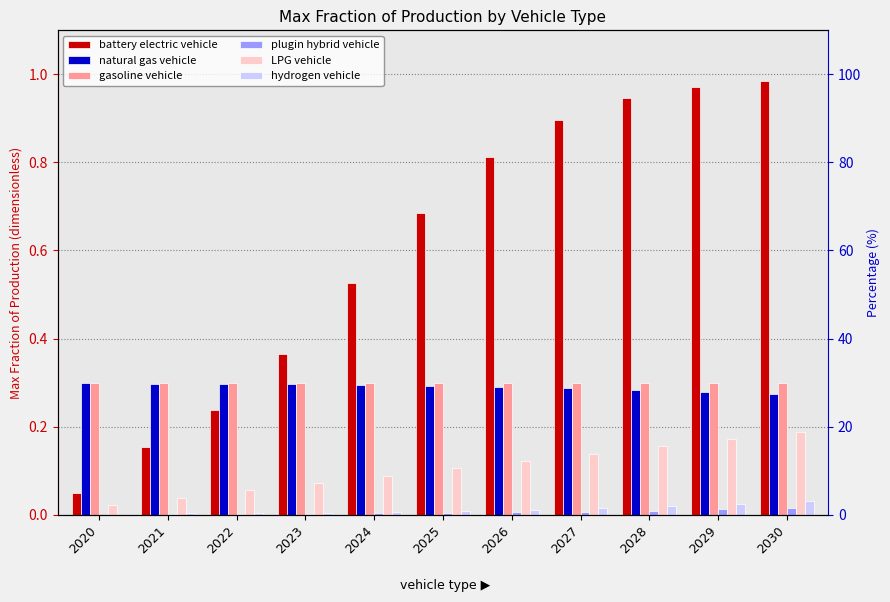

Where is hydrogen vehicle nearest to the value 0?

2020